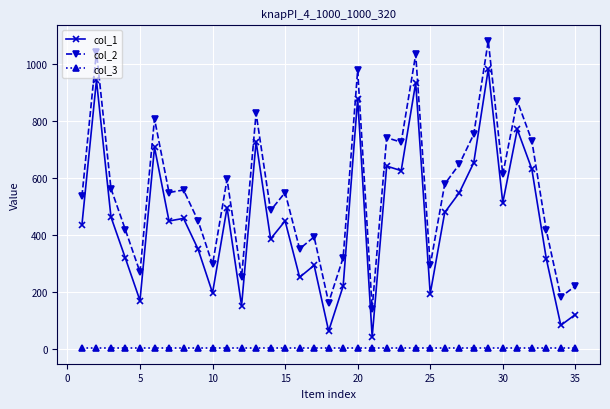

Which series has the largest total across all categories?

col_2